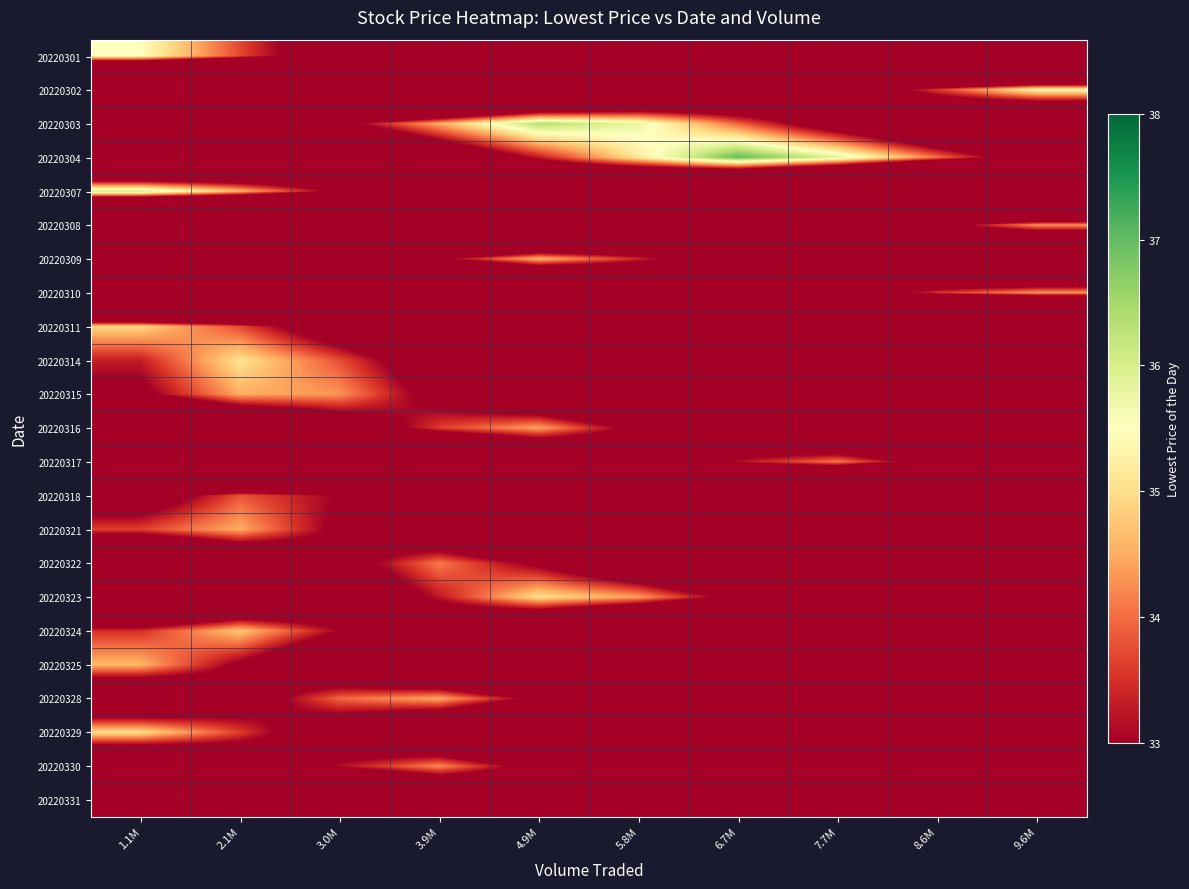

Reading left to right, extract all data points from this chart.

20220301: 1.1M=35.5	2.1M=33.7	3.0M=31.9	3.9M=30.1	4.9M=28.3	5.8M=26.6	6.7M=24.8	7.7M=23.0	8.6M=21.2	9.6M=19.4
20220302: 1.1M=19.1	2.1M=20.9	3.0M=22.7	3.9M=24.5	4.9M=26.3	5.8M=28.1	6.7M=29.9	7.7M=31.8	8.6M=33.6	9.6M=35.4
20220303: 1.1M=29.0	2.1M=30.8	3.0M=32.7	3.9M=34.5	4.9M=36.4	5.8M=35.8	6.7M=33.9	7.7M=32.1	8.6M=30.2	9.6M=28.4
20220304: 1.1M=25.8	2.1M=27.7	3.0M=29.6	3.9M=31.4	4.9M=33.3	5.8M=35.2	6.7M=37.0	7.7M=35.9	8.6M=34.0	9.6M=32.2
20220307: 1.1M=36.1	2.1M=34.6	3.0M=32.8	3.9M=31.0	4.9M=29.2	5.8M=27.4	6.7M=25.6	7.7M=23.7	8.6M=21.9	9.6M=20.1
20220308: 1.1M=18.6	2.1M=20.3	3.0M=22.1	3.9M=23.8	4.9M=25.6	5.8M=27.3	6.7M=29.1	7.7M=30.8	8.6M=32.6	9.6M=34.3
20220309: 1.1M=27.6	2.1M=29.4	3.0M=31.1	3.9M=32.9	4.9M=34.6	5.8M=33.4	6.7M=31.7	7.7M=29.9	8.6M=28.2	9.6M=26.5
20220310: 1.1M=19.6	2.1M=21.3	3.0M=23.1	3.9M=24.8	4.9M=26.6	5.8M=28.3	6.7M=30.0	7.7M=31.8	8.6M=33.5	9.6M=34.3
20220311: 1.1M=34.9	2.1M=33.7	3.0M=32.0	3.9M=30.2	4.9M=28.4	5.8M=26.7	6.7M=24.9	7.7M=23.2	8.6M=21.4	9.6M=19.6
20220314: 1.1M=33.3	2.1M=35.1	3.0M=33.8	3.9M=32.0	4.9M=30.2	5.8M=28.5	6.7M=26.7	7.7M=24.9	8.6M=23.2	9.6M=21.4
20220315: 1.1M=32.8	2.1M=34.5	3.0M=34.3	3.9M=32.5	4.9M=30.8	5.8M=29.0	6.7M=27.3	7.7M=25.5	8.6M=23.7	9.6M=22.0
20220316: 1.1M=28.4	2.1M=30.1	3.0M=31.9	3.9M=33.6	4.9M=34.4	5.8M=32.7	6.7M=31.0	7.7M=29.2	8.6M=27.5	9.6M=25.7
20220317: 1.1M=22.8	2.1M=24.5	3.0M=26.3	3.9M=28.0	4.9M=29.7	5.8M=31.4	6.7M=33.2	7.7M=34.1	8.6M=32.4	9.6M=30.7
20220318: 1.1M=32.1	2.1M=33.8	3.0M=33.0	3.9M=31.3	4.9M=29.6	5.8M=27.8	6.7M=26.1	7.7M=24.4	8.6M=22.7	9.6M=21.0
20220321: 1.1M=33.6	2.1M=34.5	3.0M=32.8	3.9M=31.0	4.9M=29.3	5.8M=27.5	6.7M=25.8	7.7M=24.0	8.6M=22.3	9.6M=20.5
20220322: 1.1M=29.0	2.1M=30.7	3.0M=32.4	3.9M=34.1	4.9M=32.8	5.8M=31.1	6.7M=29.3	7.7M=27.6	8.6M=25.9	9.6M=24.2
20220323: 1.1M=27.9	2.1M=29.7	3.0M=31.5	3.9M=33.3	4.9M=35.0	5.8M=34.4	6.7M=32.6	7.7M=30.8	8.6M=29.0	9.6M=27.3
20220324: 1.1M=33.5	2.1M=34.8	3.0M=33.0	3.9M=31.3	4.9M=29.5	5.8M=27.8	6.7M=26.0	7.7M=24.3	8.6M=22.5	9.6M=20.8
20220325: 1.1M=34.6	2.1M=32.8	3.0M=31.1	3.9M=29.3	4.9M=27.5	5.8M=25.7	6.7M=24.0	7.7M=22.2	8.6M=20.4	9.6M=18.6
20220328: 1.1M=30.5	2.1M=32.2	3.0M=34.0	3.9M=34.5	4.9M=32.7	5.8M=31.0	6.7M=29.2	7.7M=27.5	8.6M=25.7	9.6M=24.0
20220329: 1.1M=35.0	2.1M=33.6	3.0M=31.9	3.9M=30.1	4.9M=28.3	5.8M=26.6	6.7M=24.8	7.7M=23.1	8.6M=21.3	9.6M=19.5
20220330: 1.1M=29.7	2.1M=31.4	3.0M=33.1	3.9M=34.2	4.9M=32.5	5.8M=30.8	6.7M=29.1	7.7M=27.3	8.6M=25.6	9.6M=23.9
20220331: 1.1M=24.6	2.1M=26.3	3.0M=28.0	3.9M=29.6	4.9M=31.3	5.8M=33.0	6.7M=32.3	7.7M=30.7	8.6M=29.0	9.6M=27.3